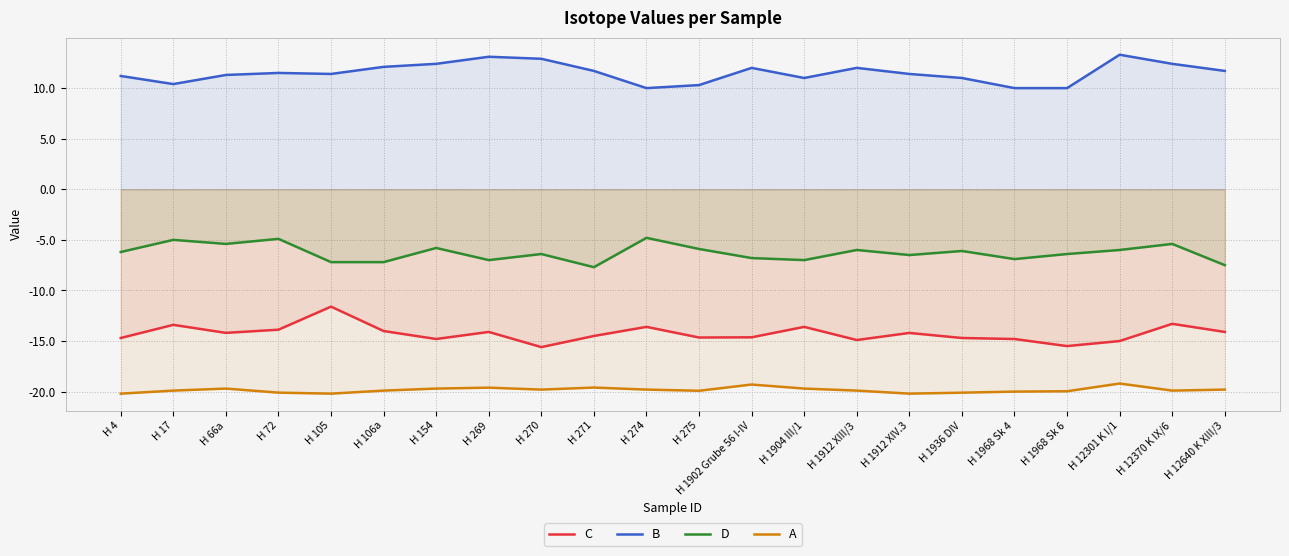

True or false: A and C intersect in this chart.

False